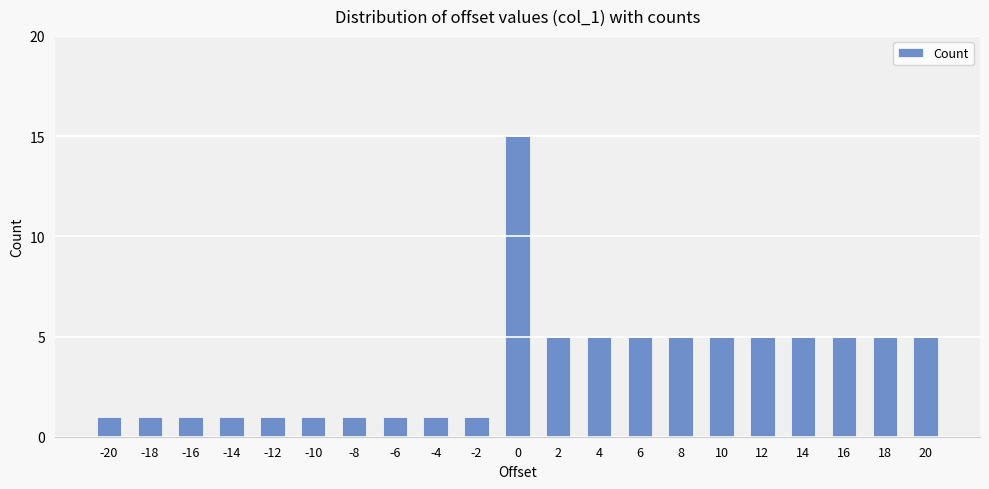

Is it true that the value at 14 is 3?

False